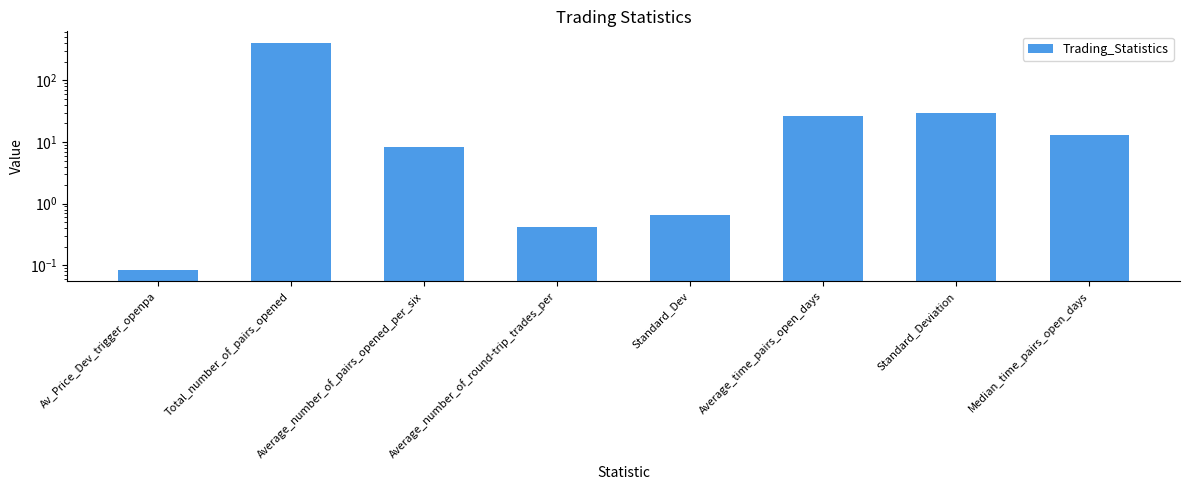

How many series are shown in this chart?

1